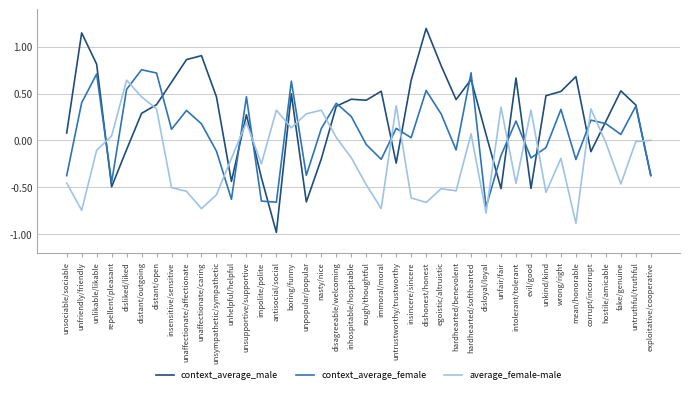

Which label corresponds to the largest value in the chart?

dishonest/honest